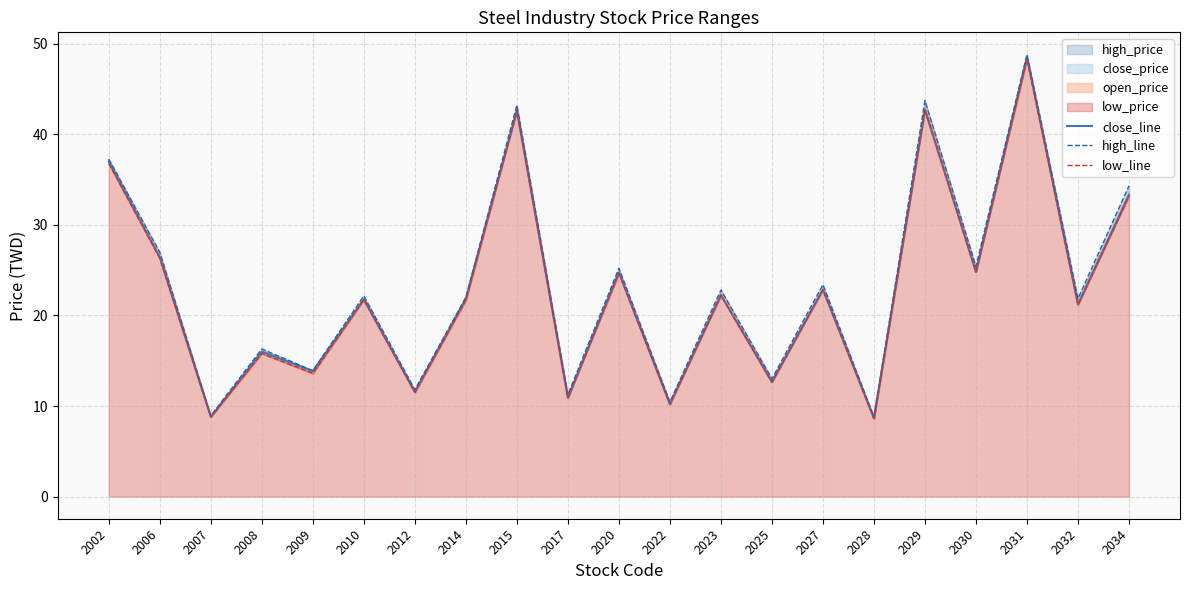

At 2031, list the series in order from smallest to largest.

low_line, close_line, high_line